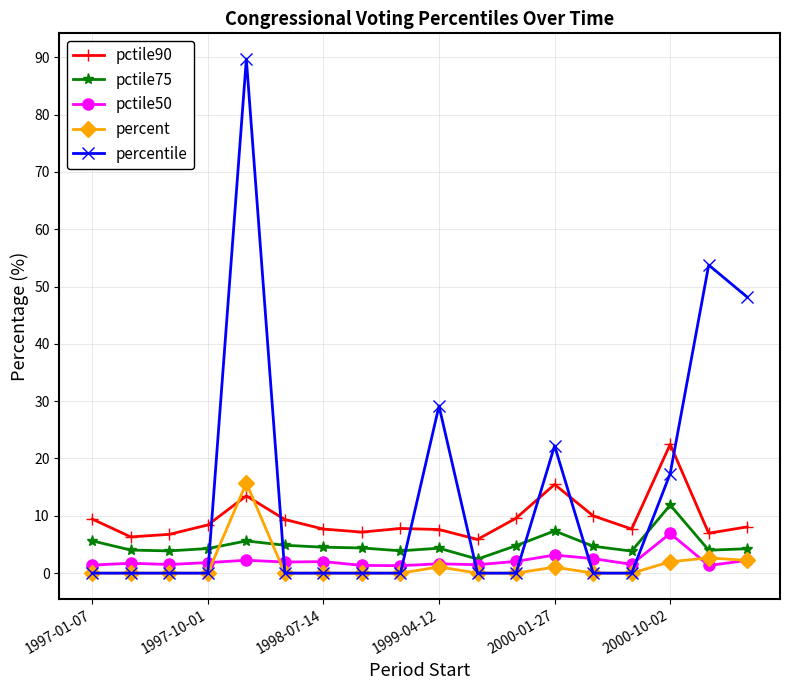

What is the value of the pctile75 point at the 5th from the left?

5.6